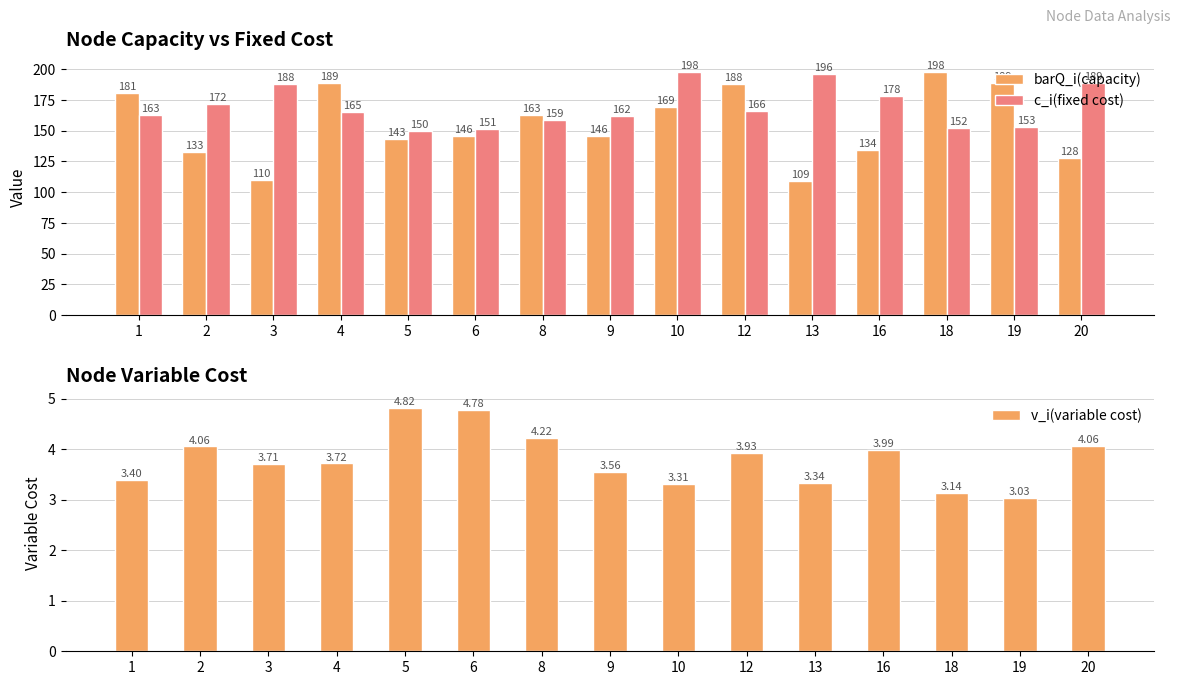

What is the value of the v_i(variable cost) bar at the 1st from the left?

3.4